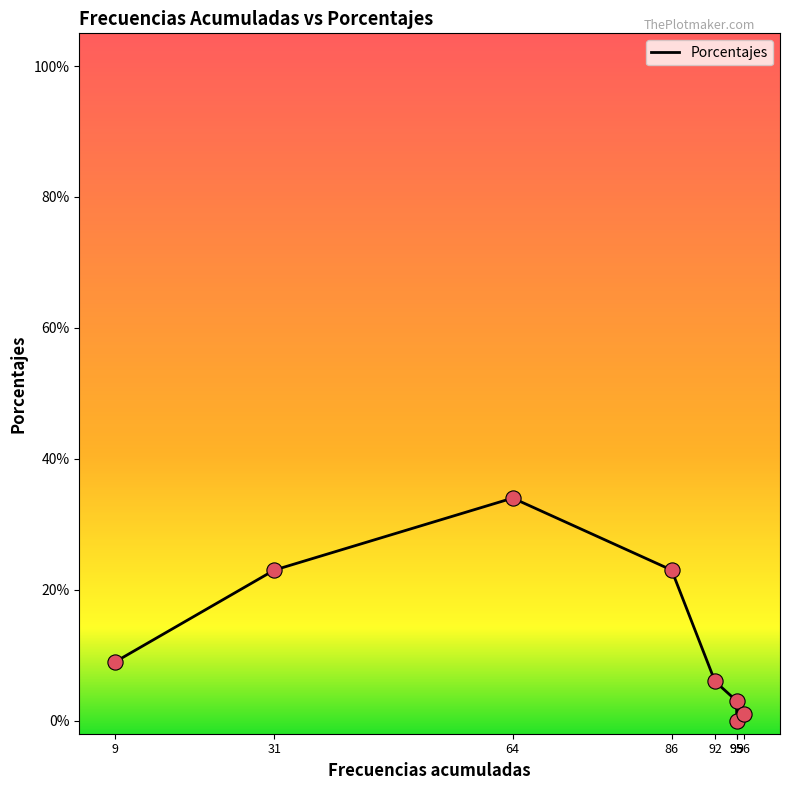

Between 95 and 92, which is larger?

92